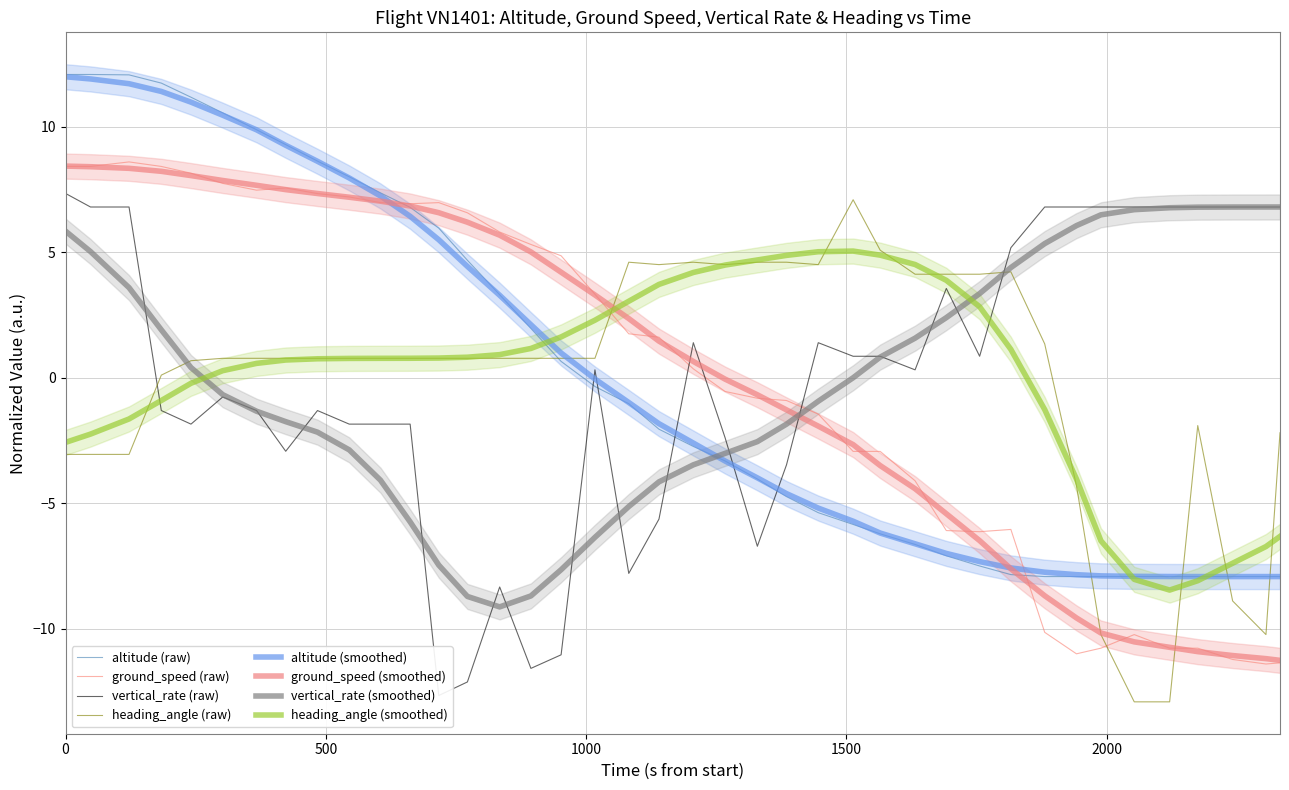

Which category has the highest value in the vertical_rate series?

39